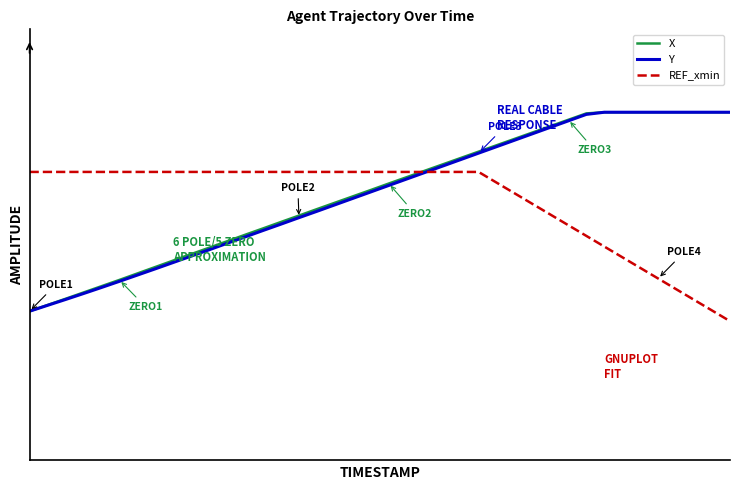

Does the chart display data point markers on the line(s)?

No